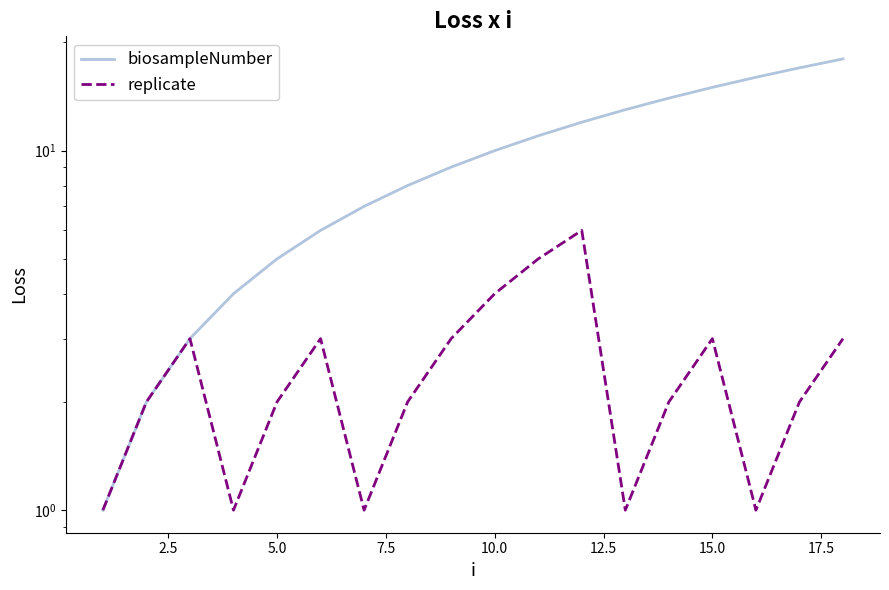

Reading left to right, what are all the values shown in this chart?

biosampleNumber: 1	2	3	4	5	6	7	8	9	10	11	12	13	14	15	16	17	18
replicate: 1	2	3	1	2	3	1	2	3	4	5	6	1	2	3	1	2	3